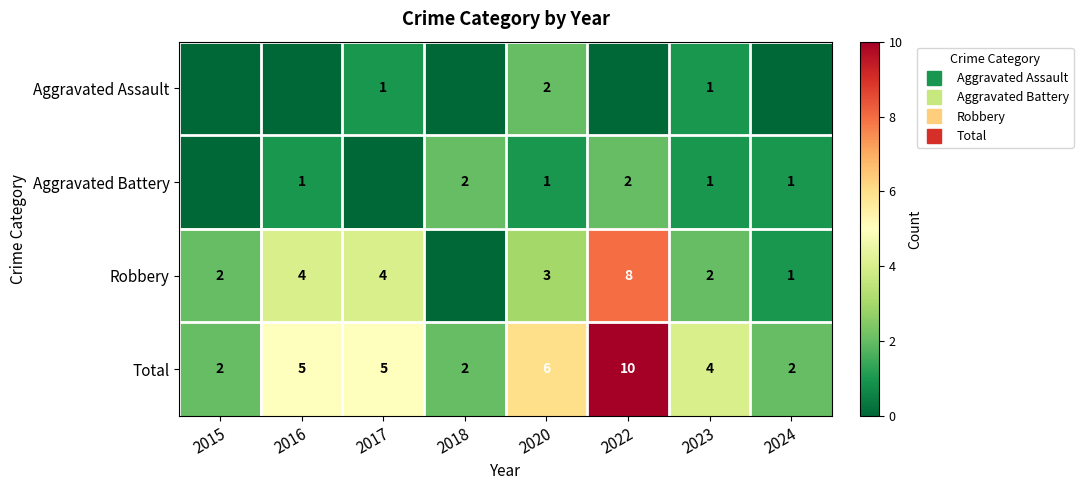

What is the sum of all Aggravated Battery values?

8